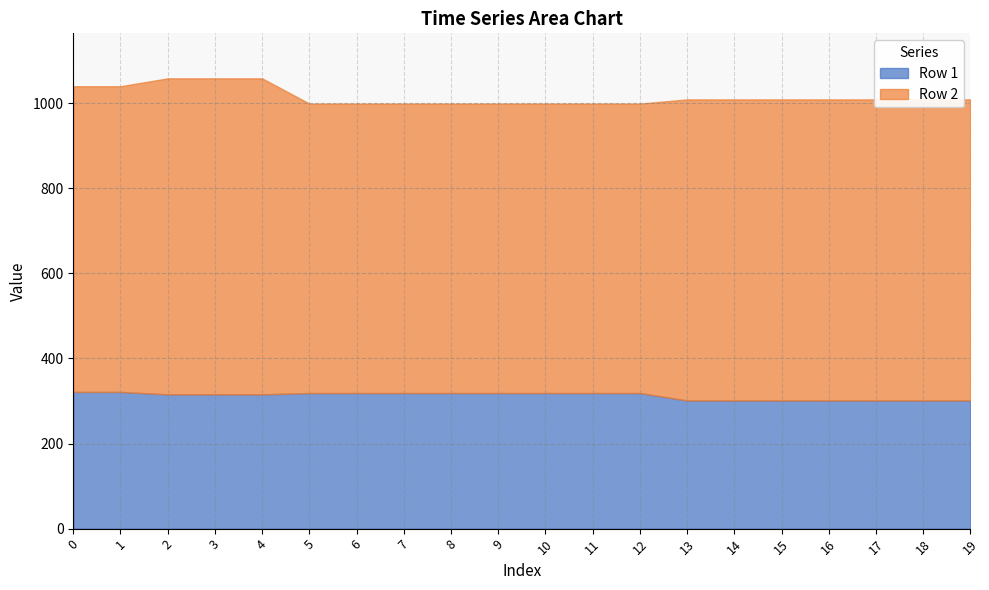

Reading left to right, what are all the values shown in this chart?

Row 1: 0=321.1	1=321.1	2=315.6	3=315.6	4=315.6	5=318.6	6=318.6	7=318.6	8=318.6	9=318.6	10=318.6	11=318.6	12=318.6	13=301.1	14=301.1	15=301.1	16=301.1	17=301.1	18=301.1	19=301.1
Row 2: 0=718.3	1=718.3	2=742.4	3=742.4	4=742.4	5=680.0	6=680.0	7=680.0	8=680.0	9=680.0	10=680.0	11=680.0	12=680.0	13=707.4	14=707.4	15=707.4	16=707.4	17=707.4	18=707.4	19=707.4